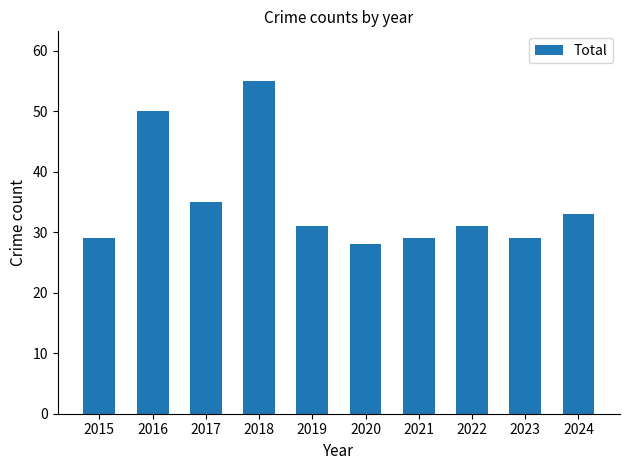

Reading left to right, transcribe all the data shown in this chart.

29	50	35	55	31	28	29	31	29	33